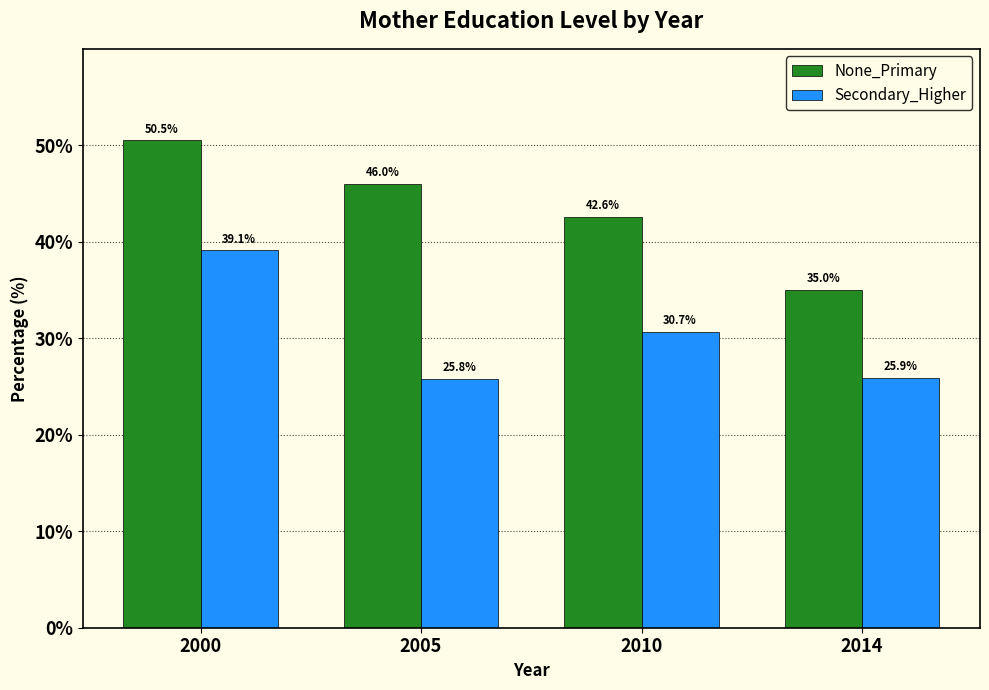

At which label does None_Primary reach its peak?

2000